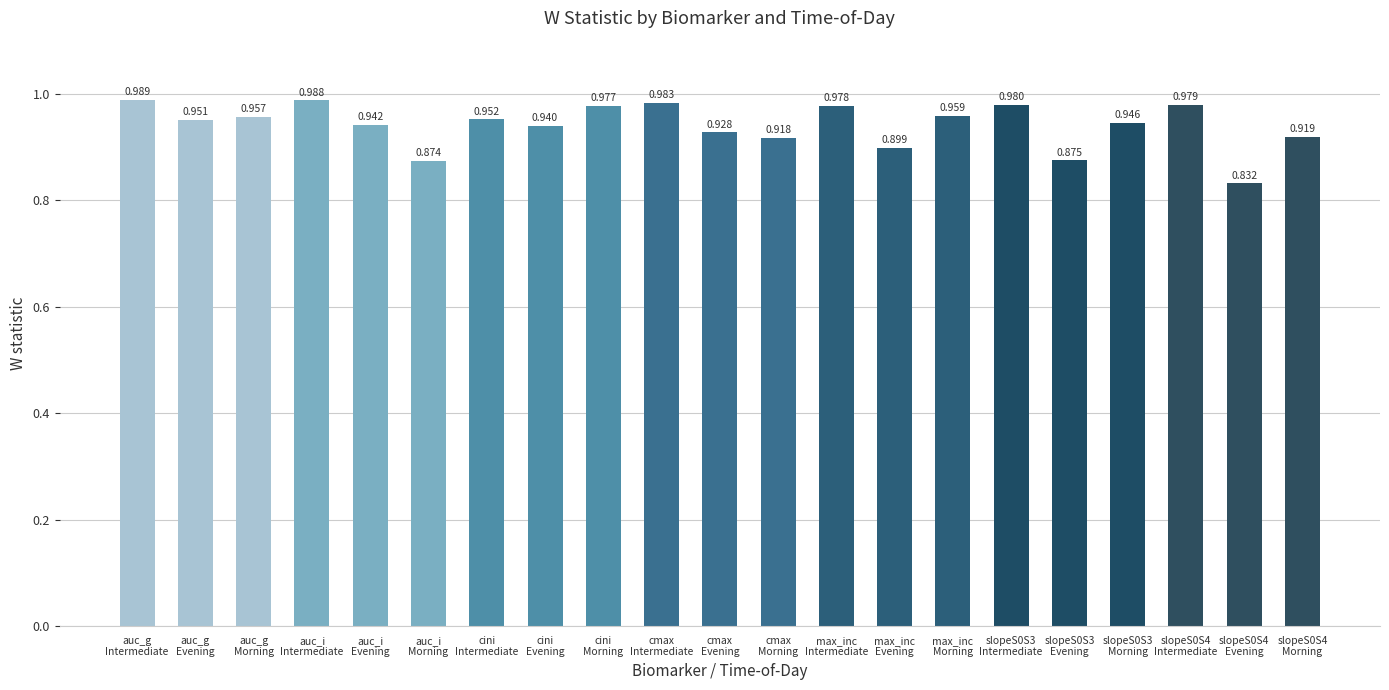

Between cmax
Morning and auc_i
Morning, which is larger?

cmax
Morning